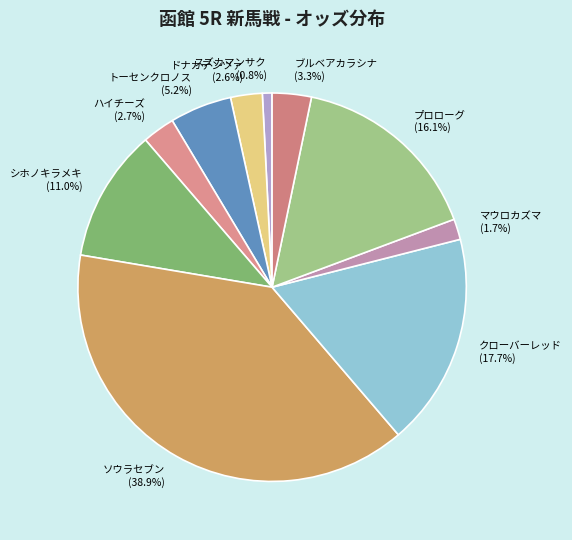

Does ハイチーズ account for over 50% of the chart?

No